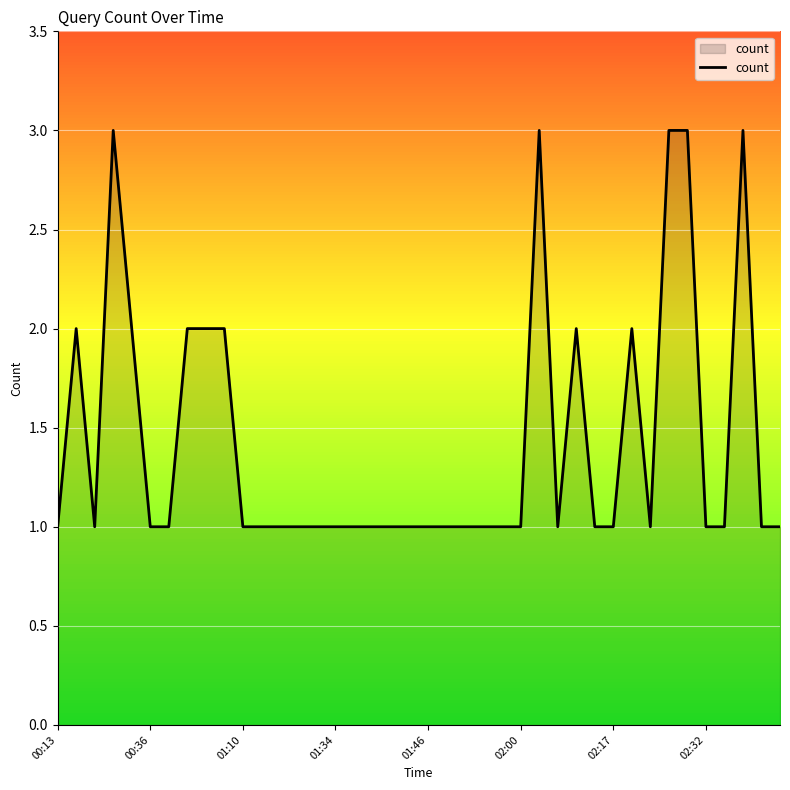

What is the maximum value shown in the chart?

3